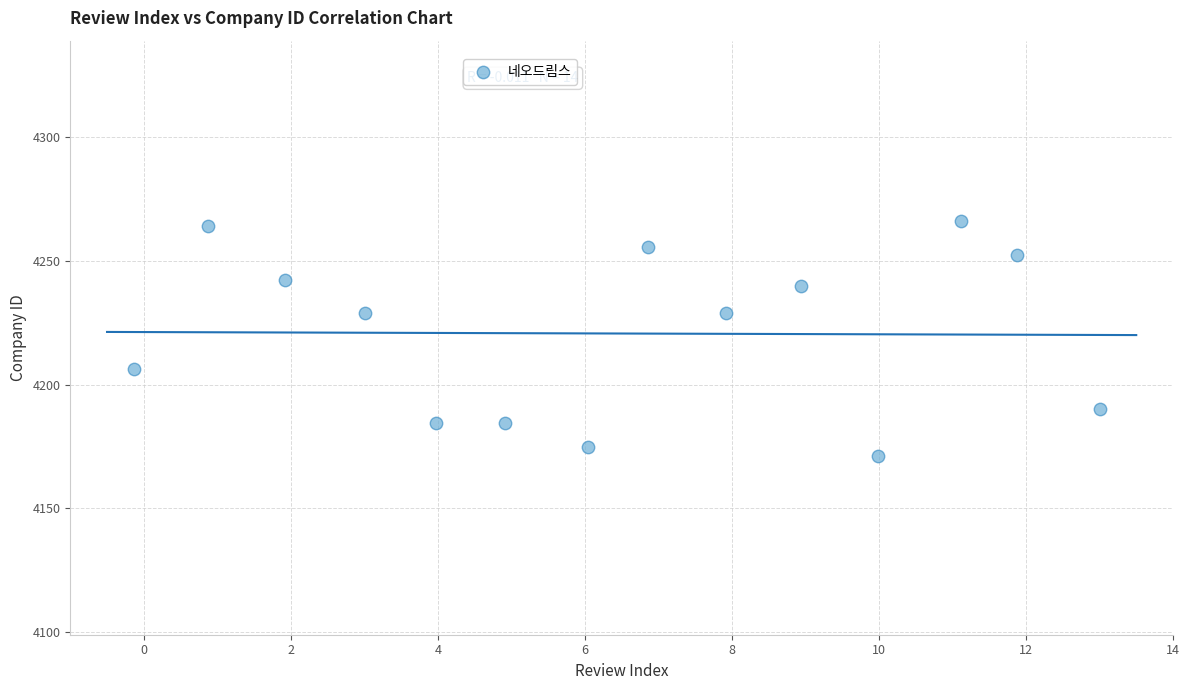

What is the range of X values (max minus min)?

13.1